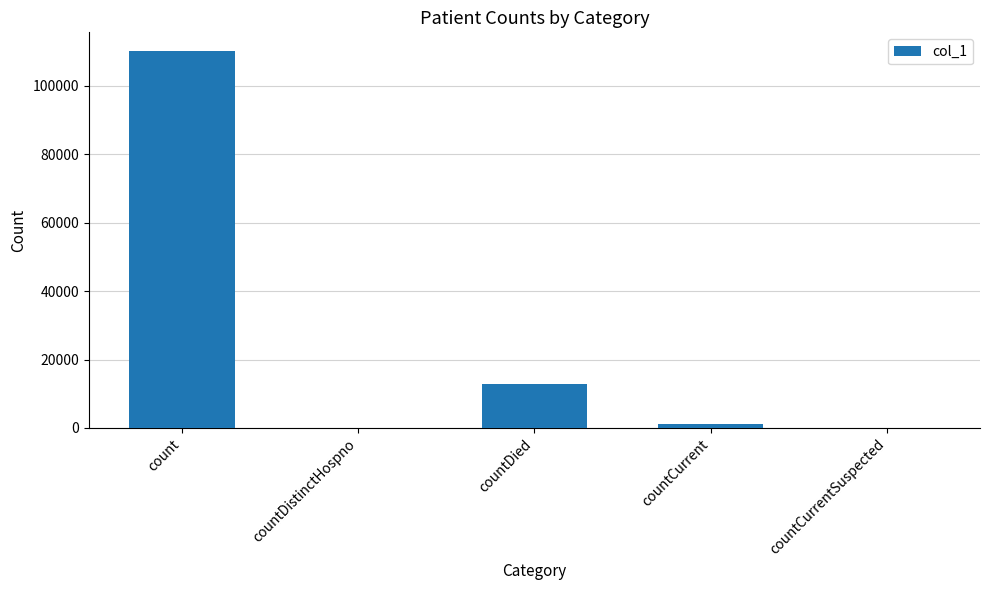

How many distinct data groups are displayed?

1